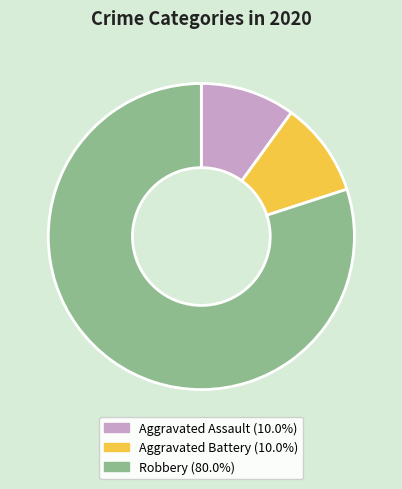

Is it true that Robbery is 92% of the pie?

False